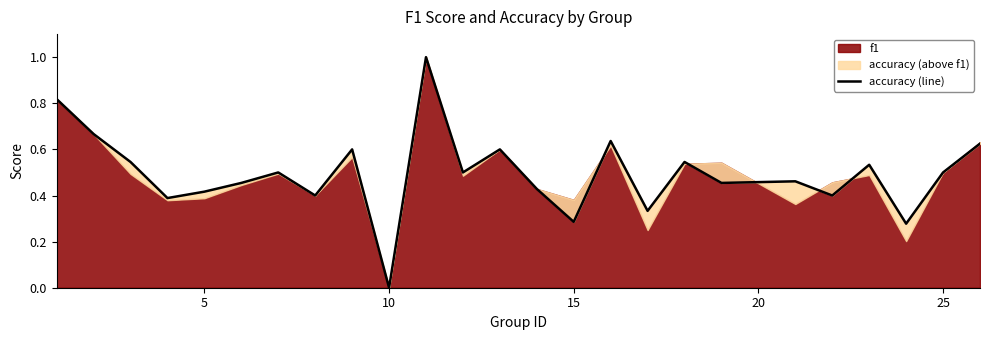

What is the sum of all values?

12.4